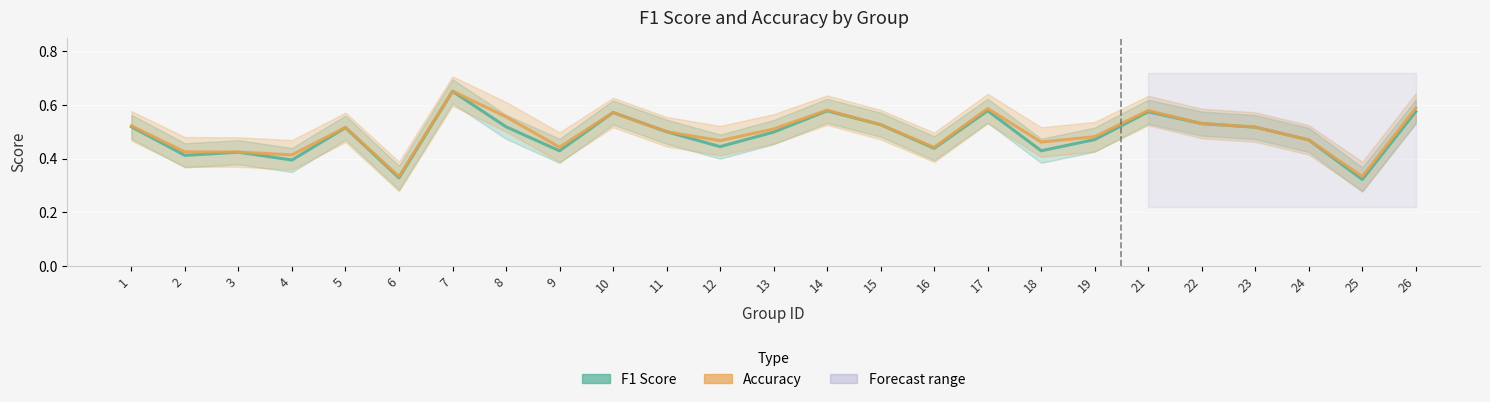

List the series in order of their peak value, highest first.

Accuracy, F1 Score